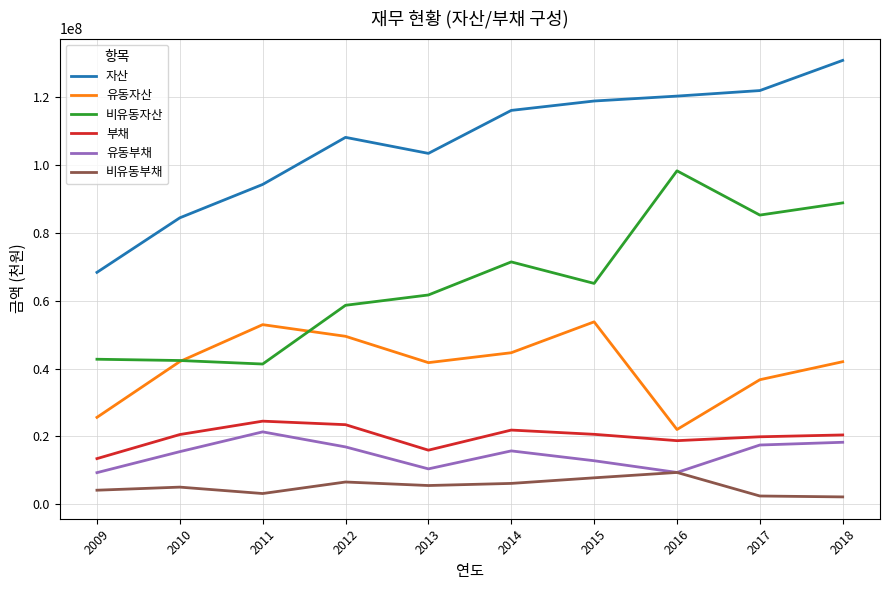

What is the maximum value shown in the chart?

130903409